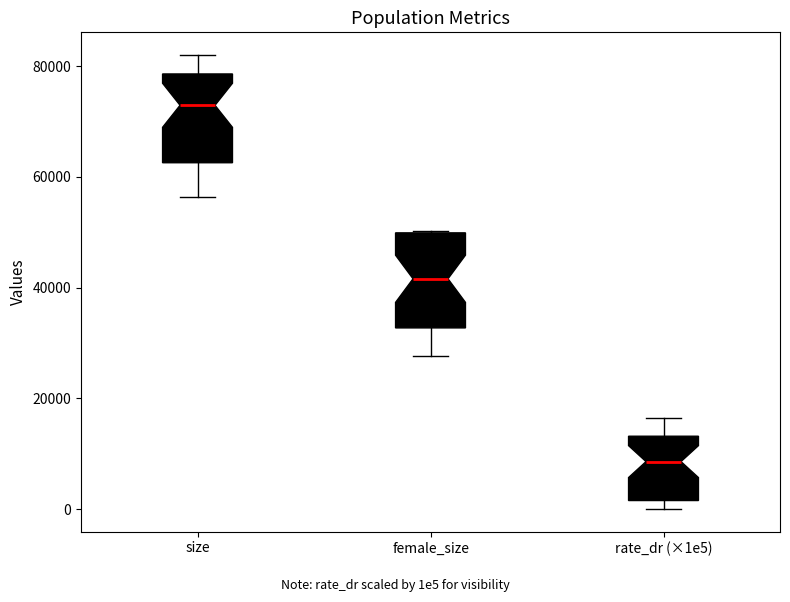

Which box's median line is the lowest?

rate_dr (×1e5)